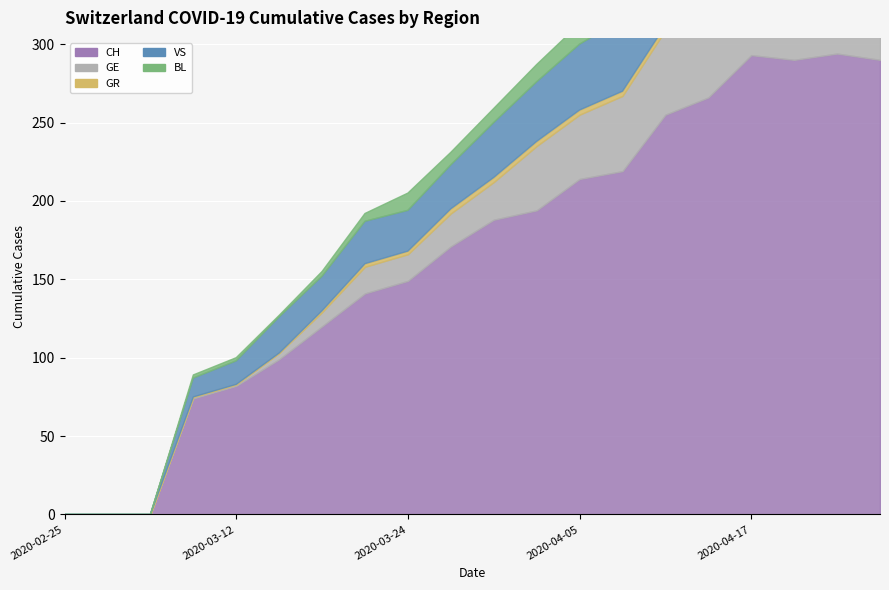

List the series in order of their peak value, lowest first.

GR, BL, GE, VS, CH